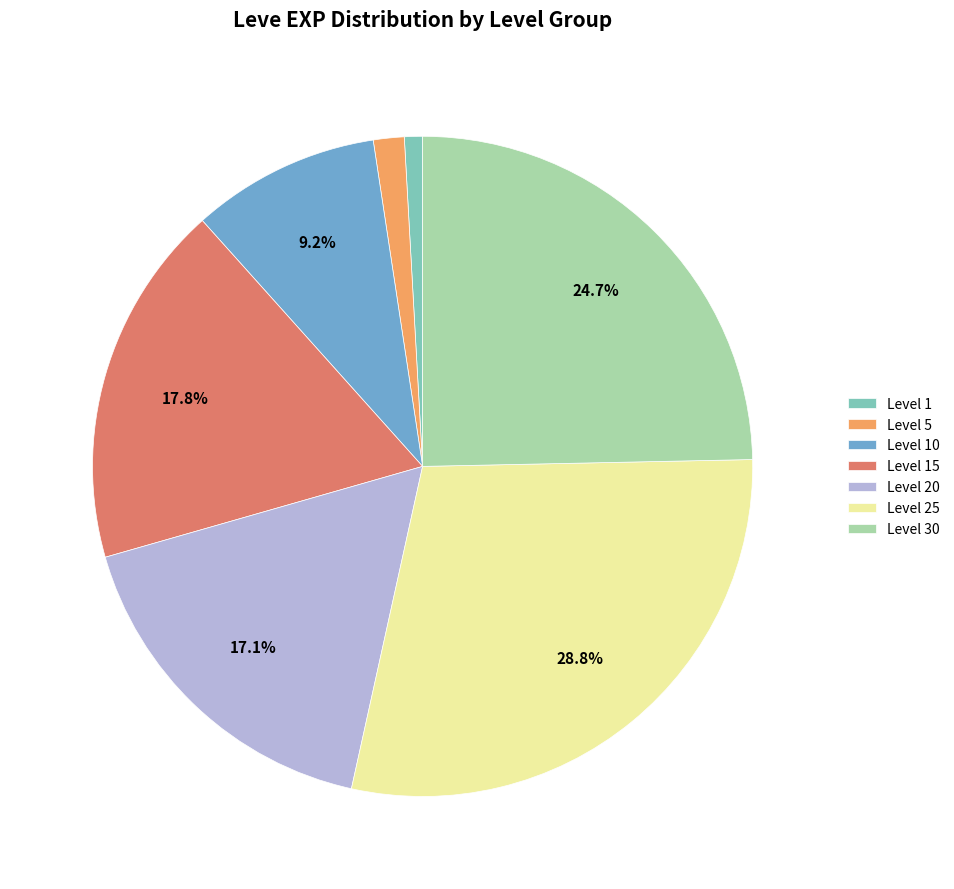

Count the number of slices in the pie.

7